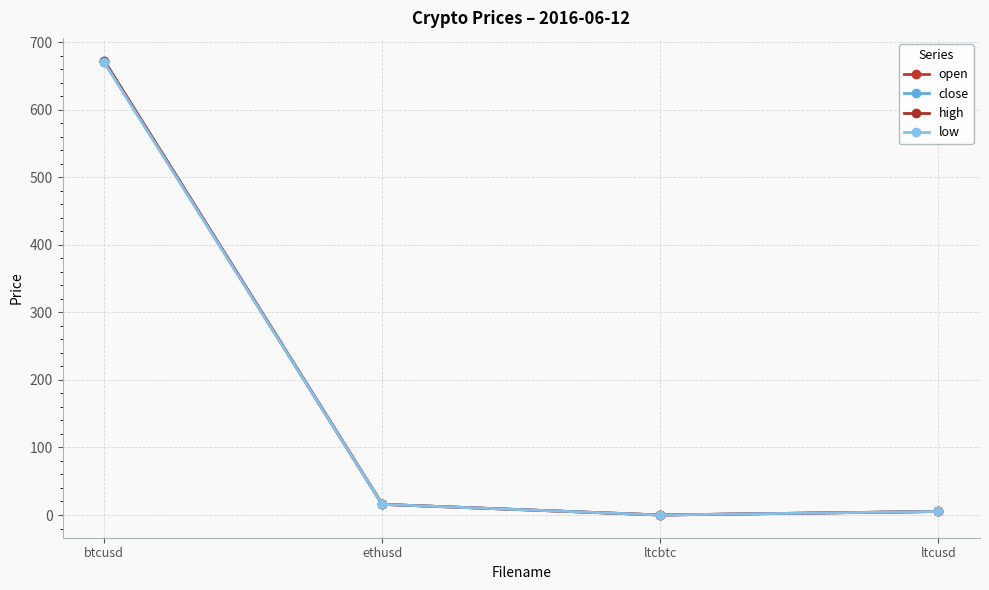

What is the average value of the open series?

173.0